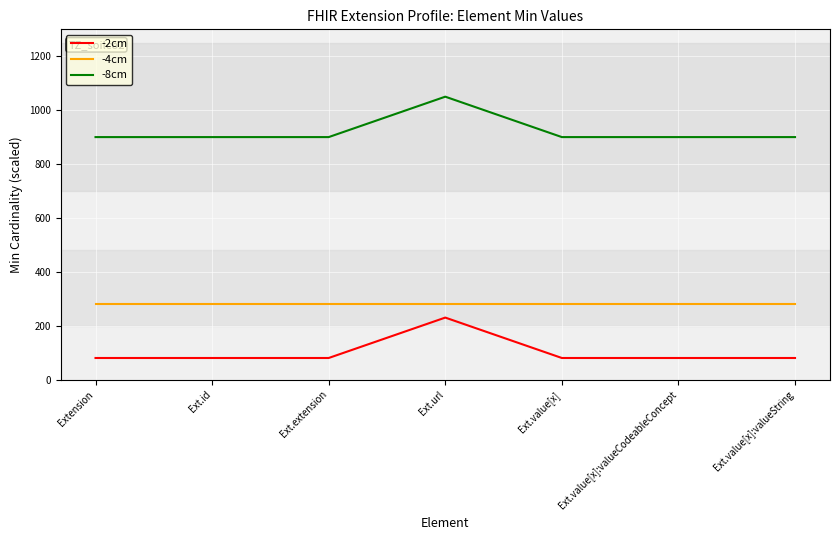

What is the greatest value displayed?

1050